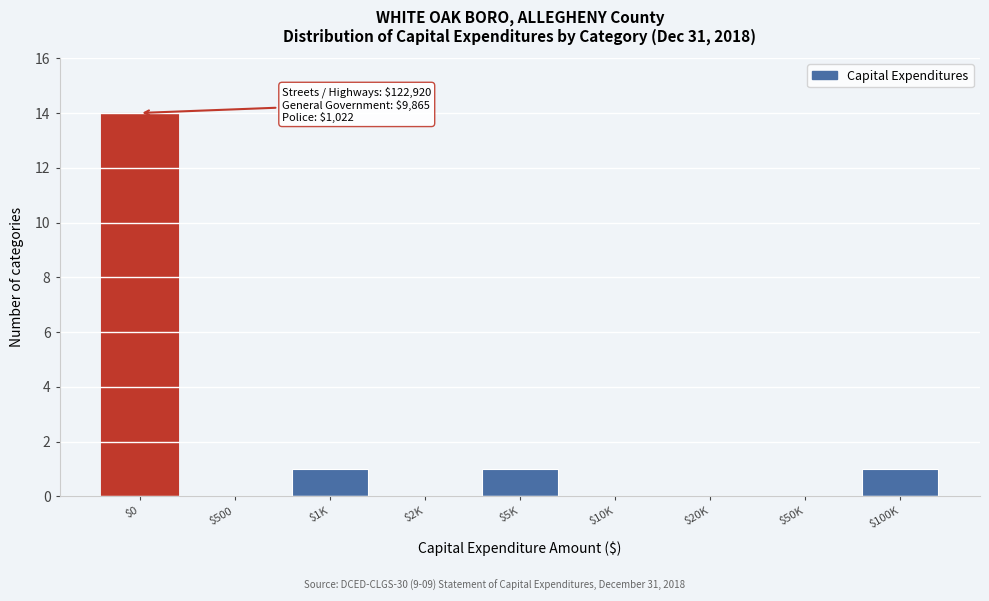

What is the greatest value displayed?

14